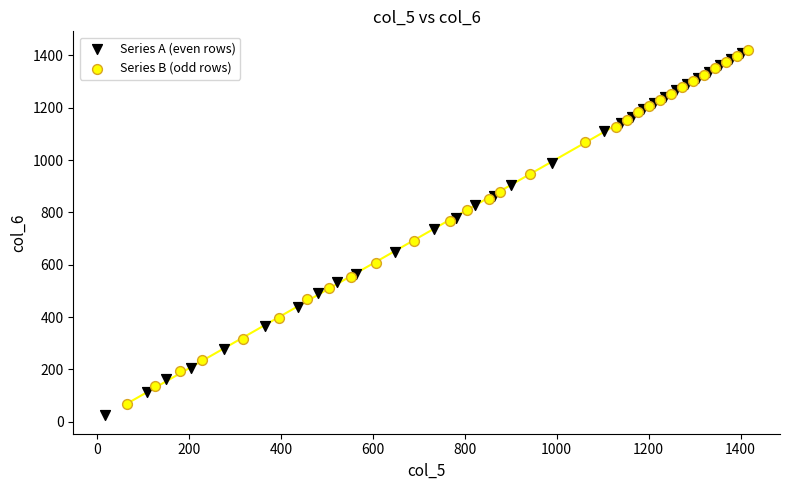

What are all the series names shown in the legend?

Series A (even rows), Series B (odd rows)